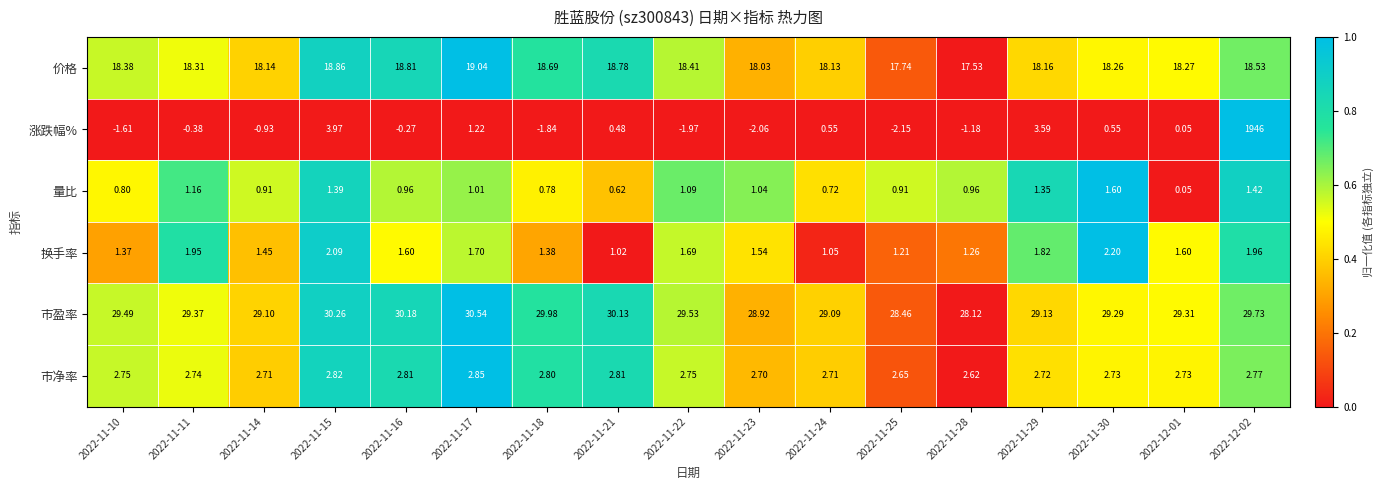

Rank the series at 2022-11-11 from highest to lowest value.

市盈率, 价格, 市净率, 换手率, 量比, 涨跌幅%